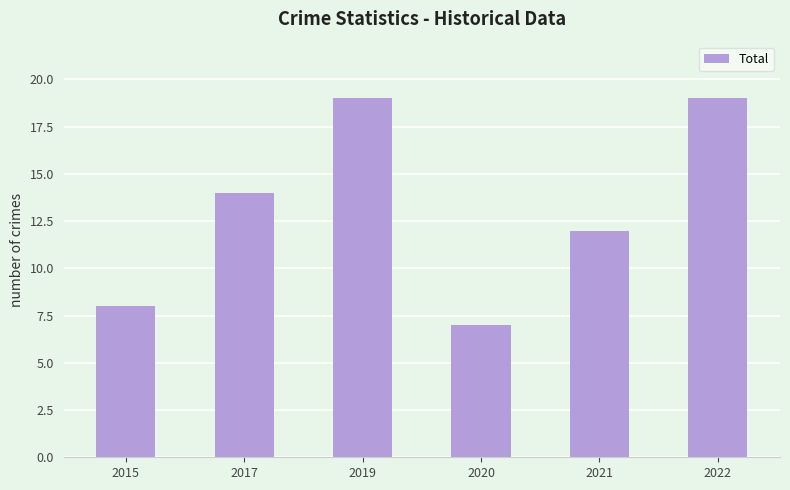

What is the difference between the values at 2019 and 2015?

11